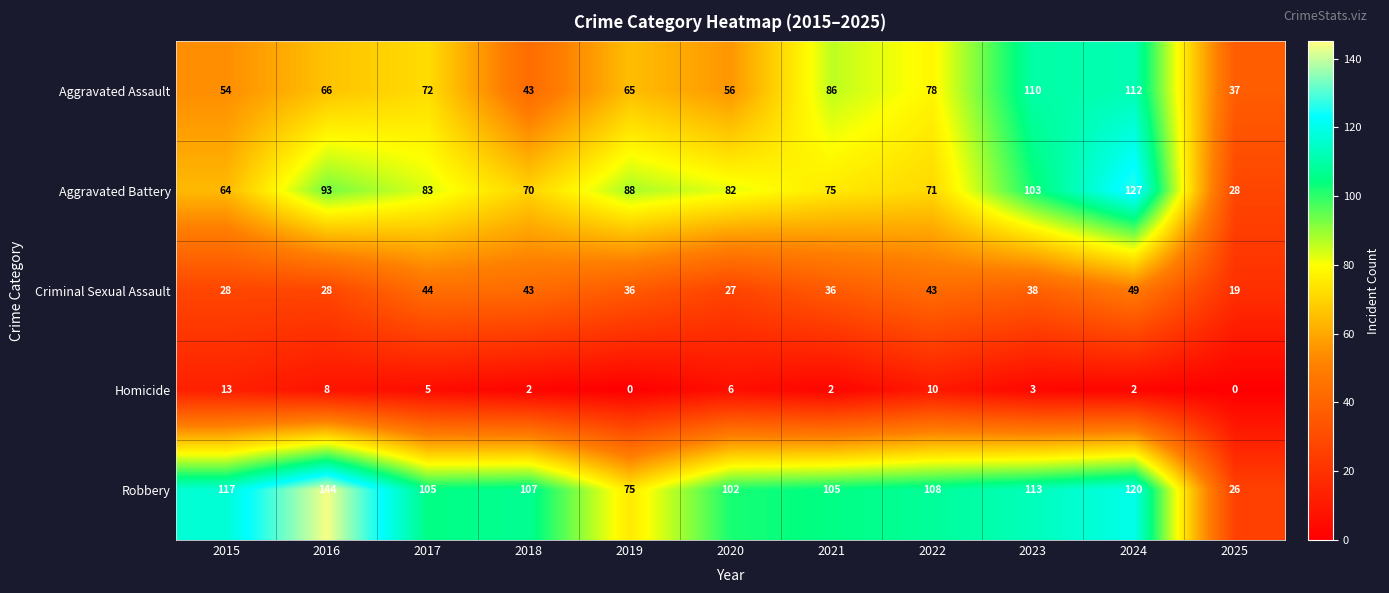

Read the Robbery value at 2016, to the nearest 50.

150